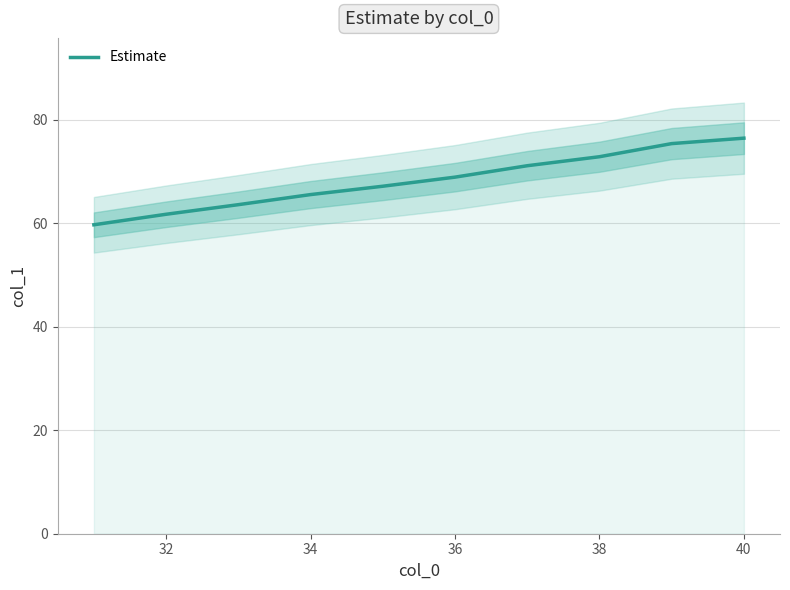

The Estimate series shows 31.3 at 34. True or false?

False